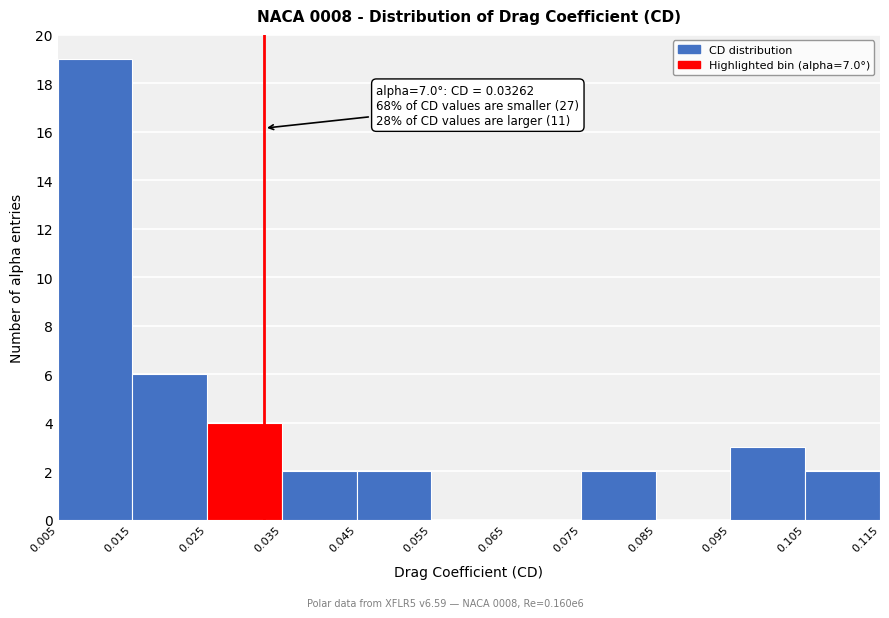

Which range on the x-axis has the tallest bar?

0.005 to 0.015